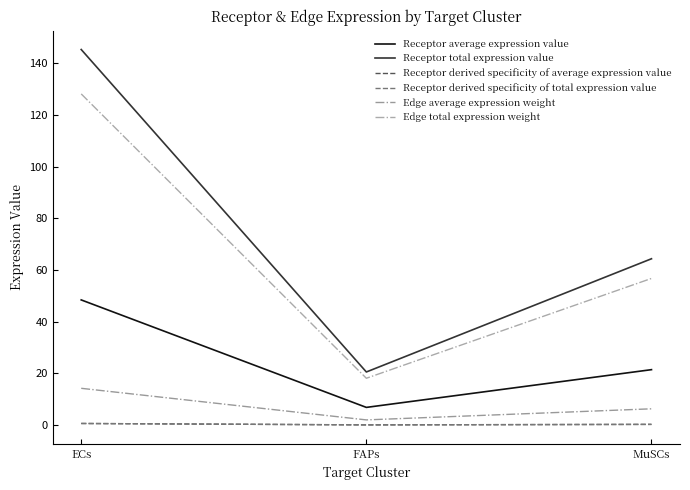

What is the spread (max minus min) of values at FAPs?

20.5